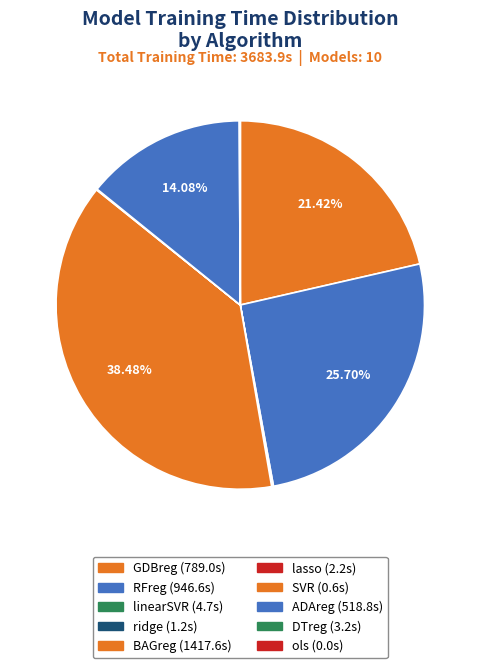

To the nearest percent, what is the average slice percentage?

10%